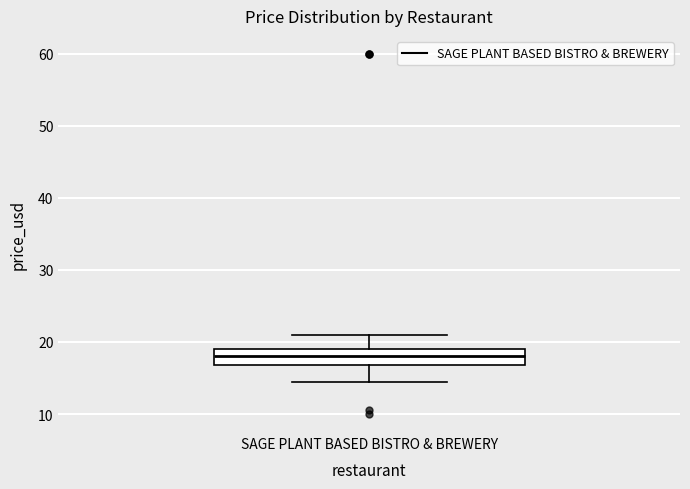

Read this box plot against the y-axis: the position of the median line, the range covered by the box, and the ends of both whiskers. The values are not printed on the chart, so give them approximately, as read against the axis.

median 18, box 17 to 19, whiskers 15 to 21